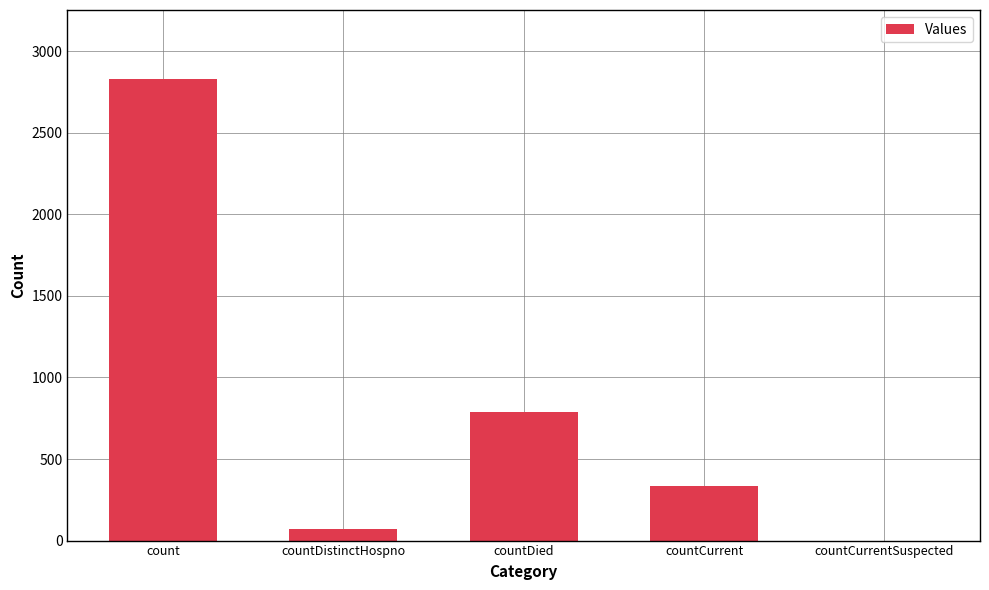

The chart shows a value of 142 at countCurrent. True or false?

False